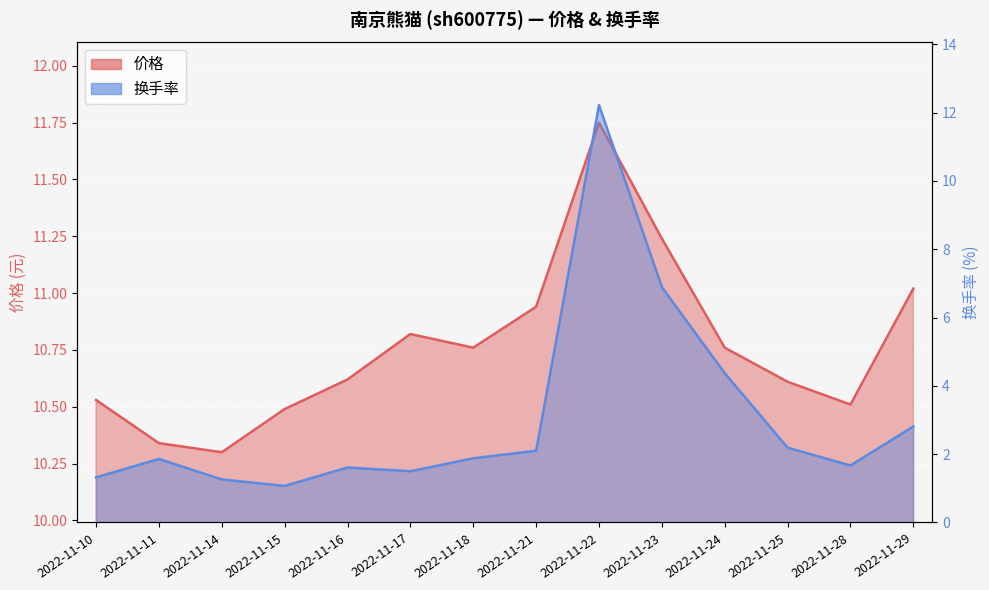

What is the average value of the 价格 series?

10.8